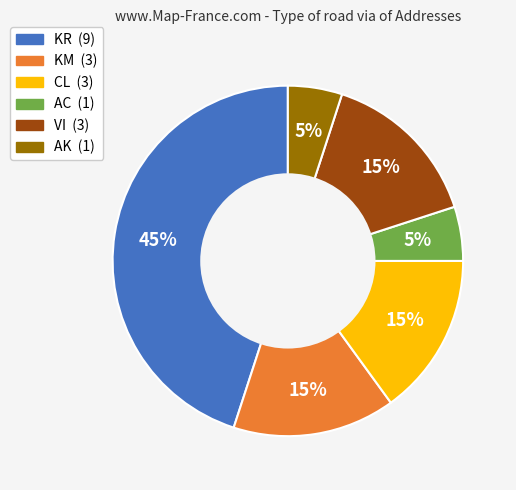

Do KM and AC together represent more than half of the pie?

No